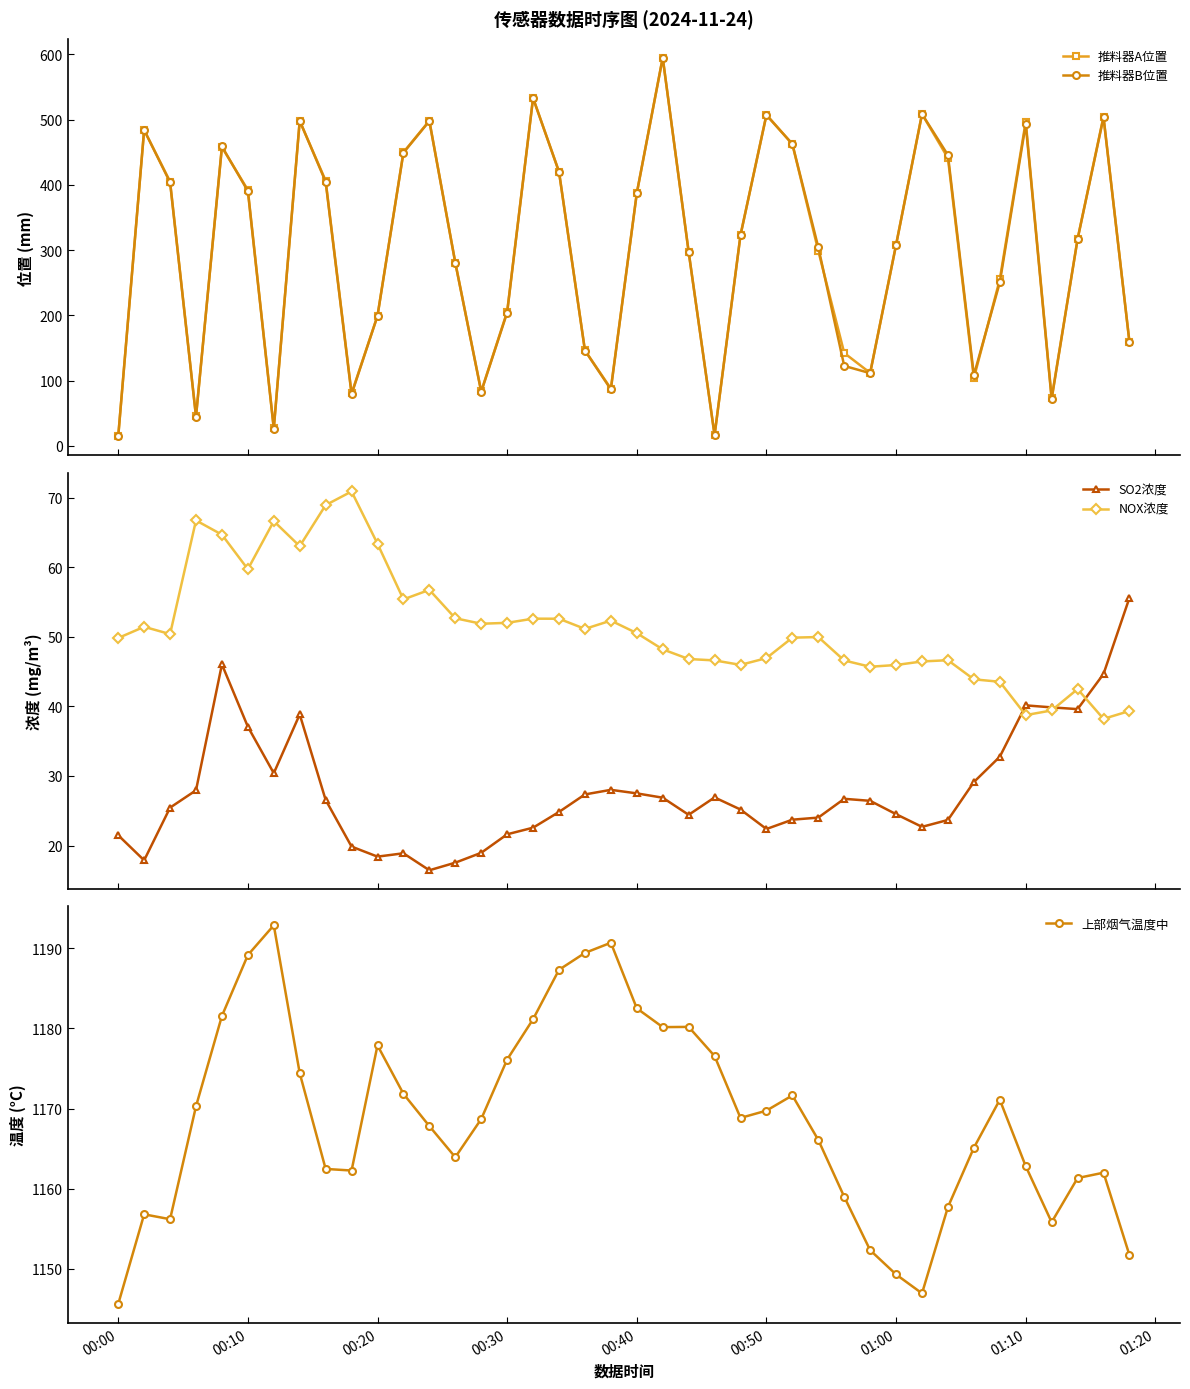

What is the highest value of the SO2浓度 series?

55.6